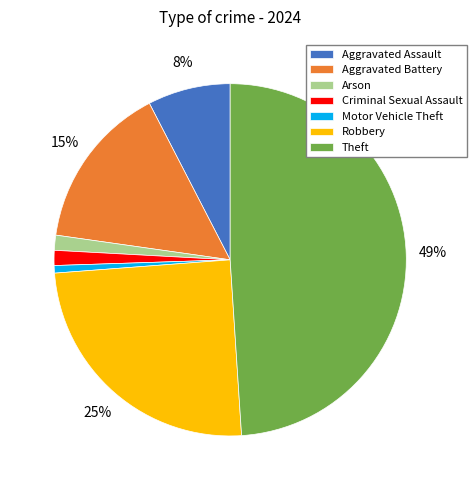

Which slice is the largest?

Theft